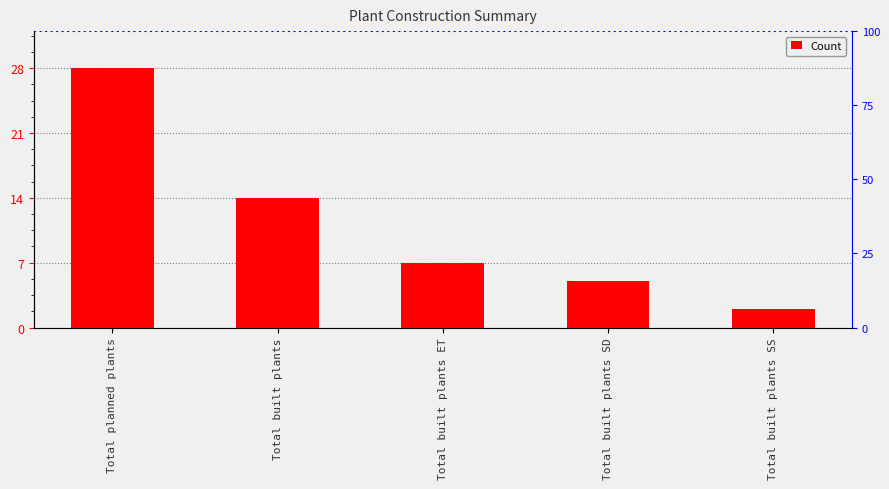

What is the ratio of the value at Total built plants SS to the value at Total built plants?

0.1